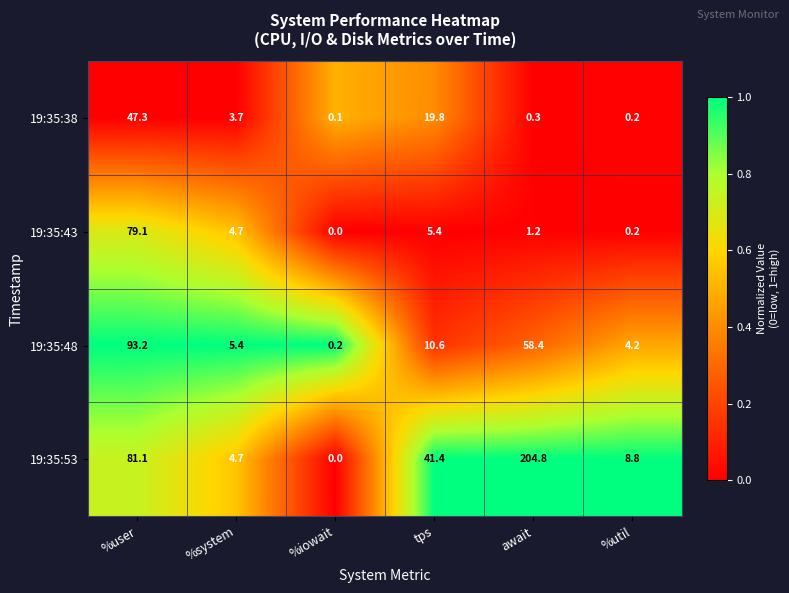

True or false: 19:35:38 has a value of 0.3 at await.

True